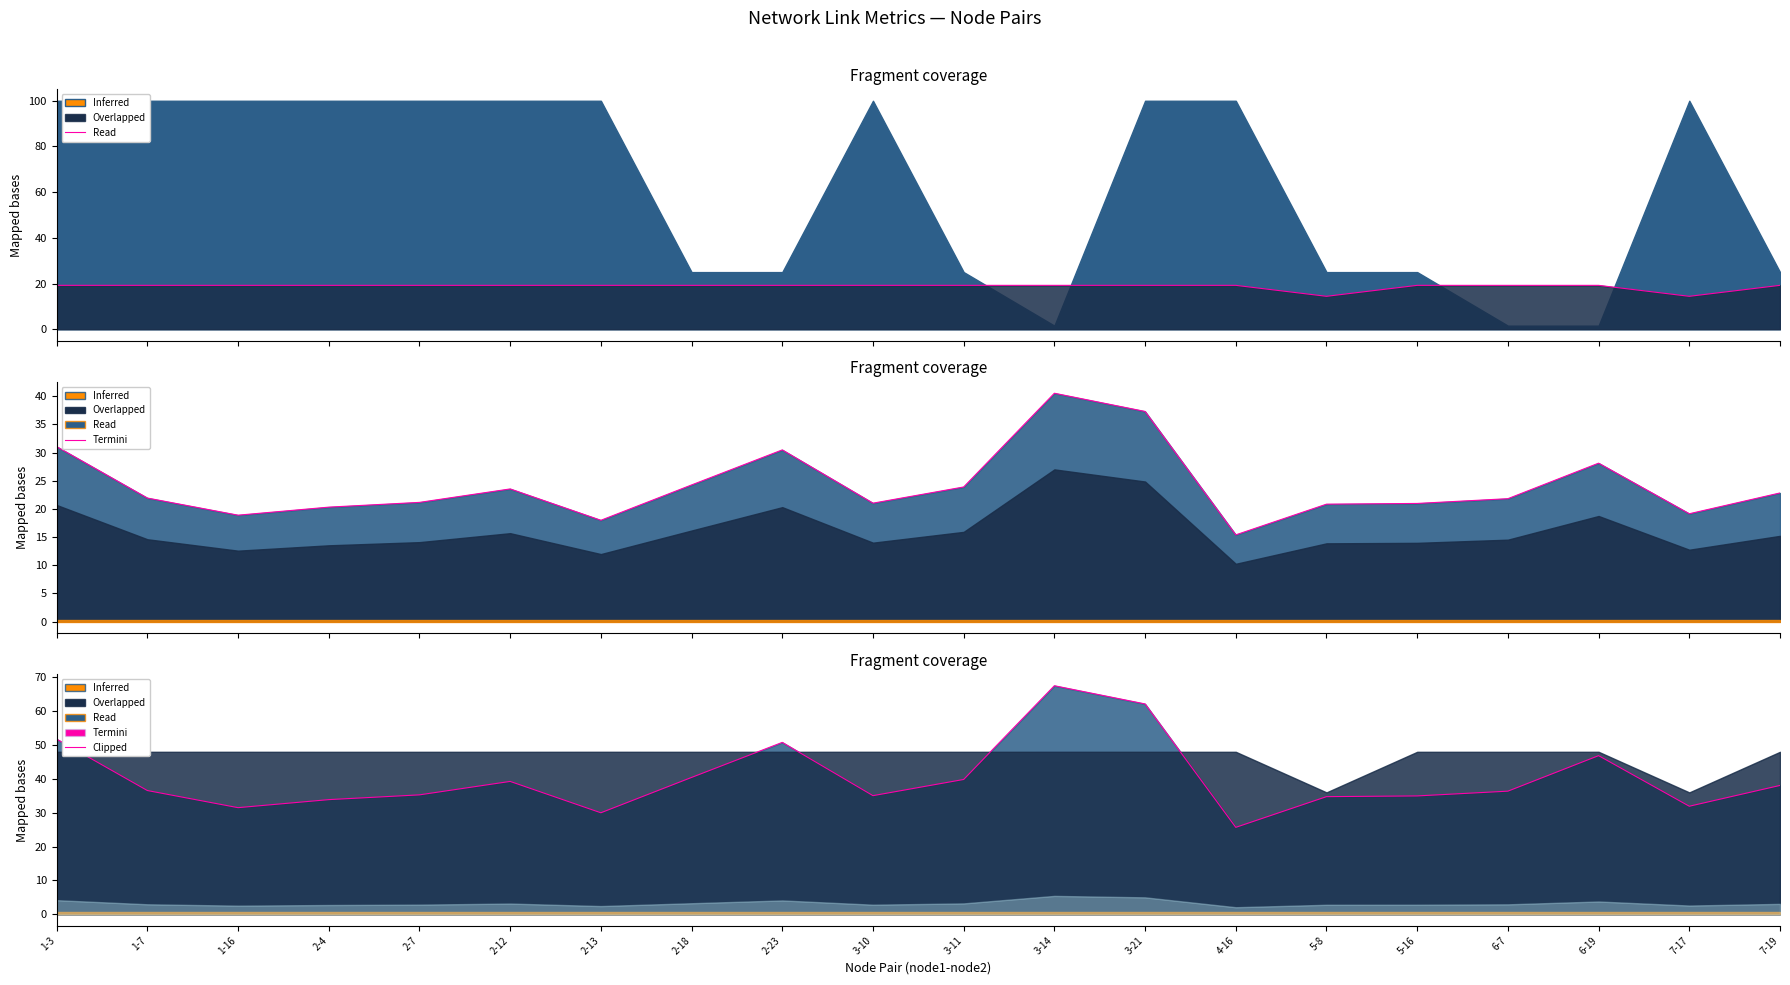

What is the sum of all values?

802.4